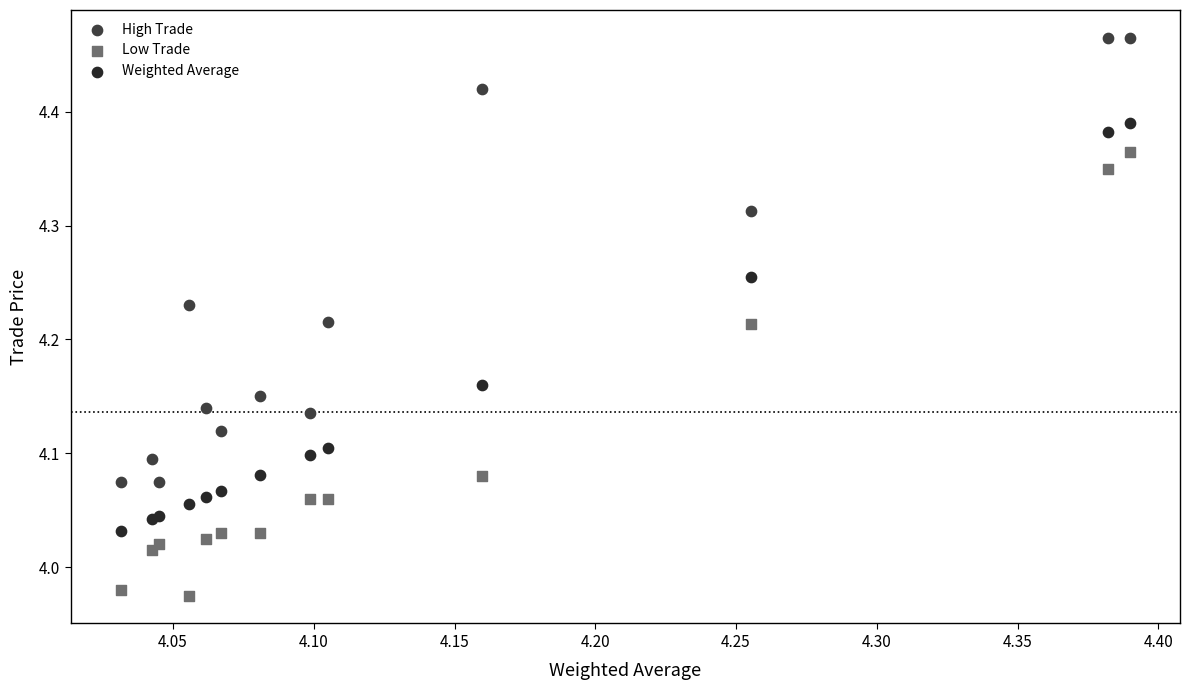

Which series reaches the maximum Y coordinate?

High Trade